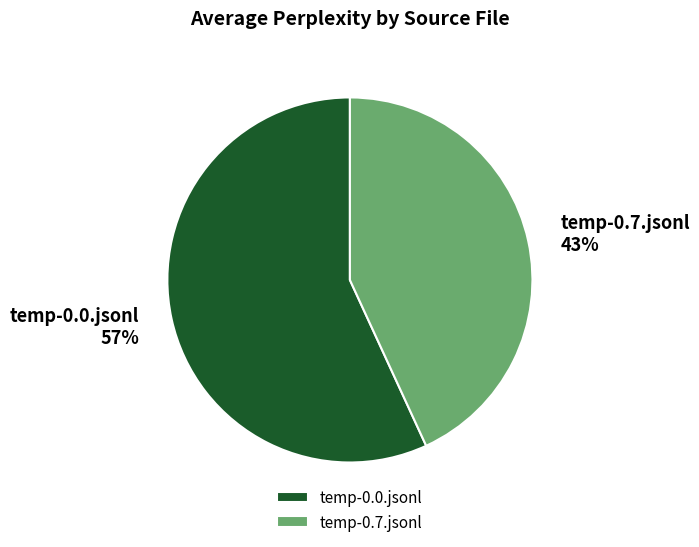

How many slices are in this pie chart?

2